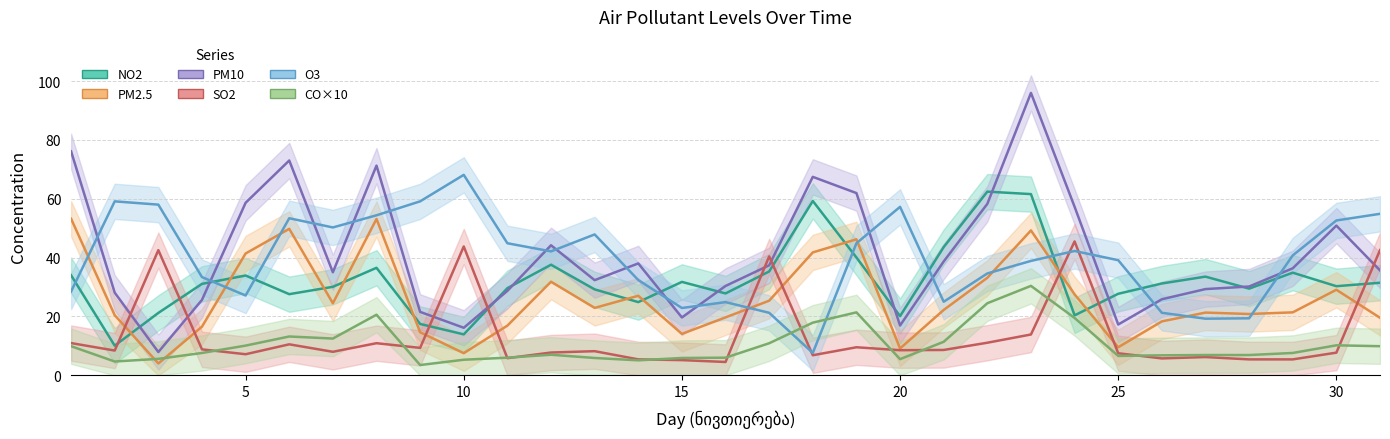

Between 23 and 2, which is larger?

23